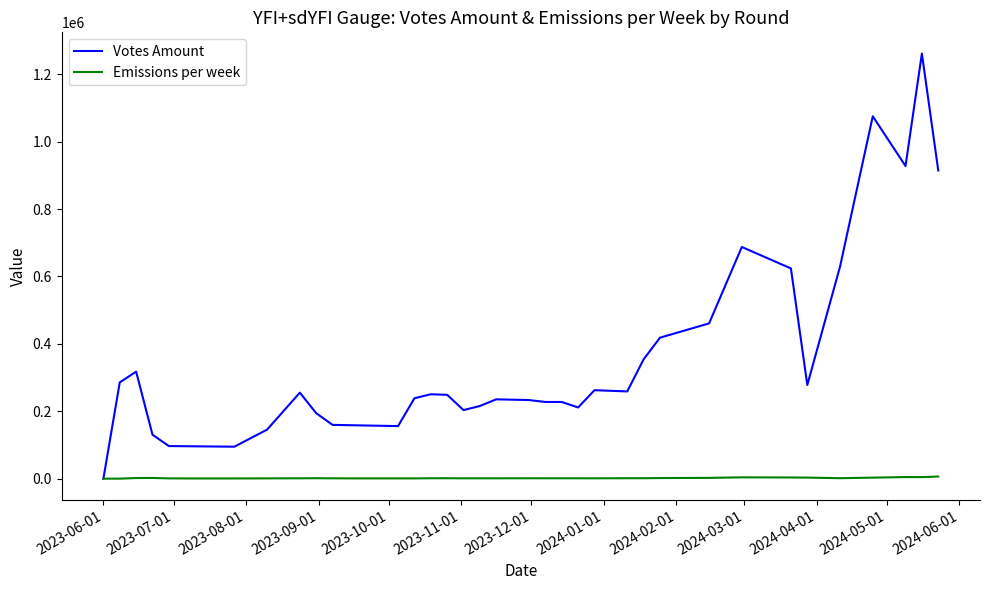

Which series has the largest total across all categories?

Votes Amount